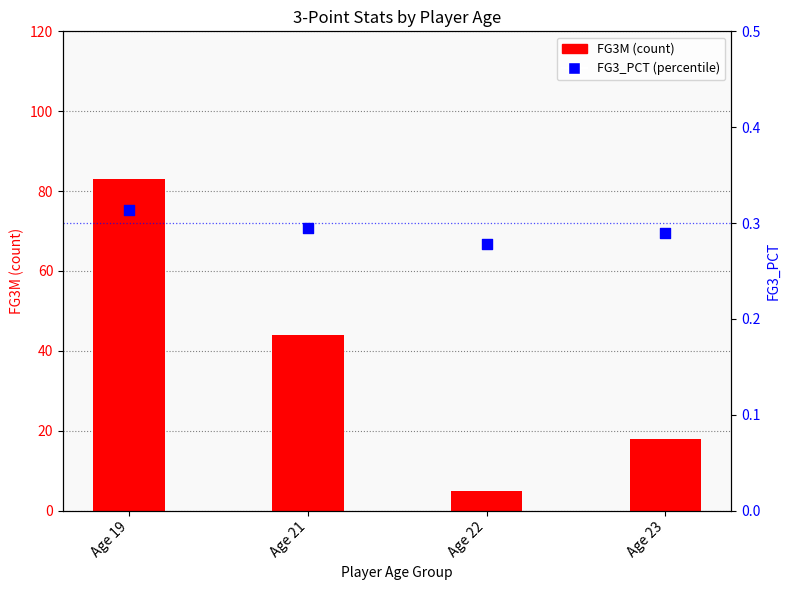

Which series has the largest Y range (max minus min)?

FG3M (count)